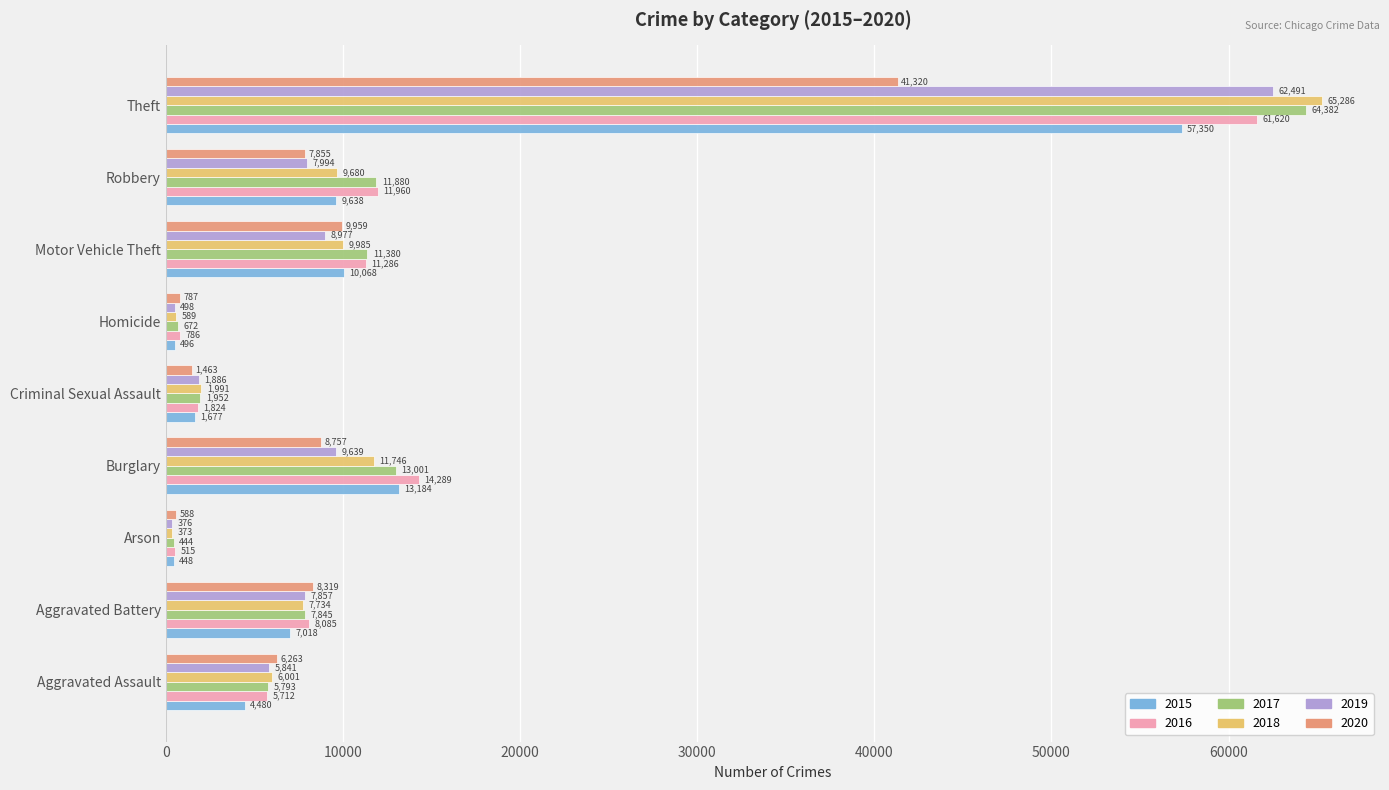

List the labels in order of 2017 value, largest first.

Theft, Burglary, Robbery, Motor Vehicle Theft, Aggravated Battery, Aggravated Assault, Criminal Sexual Assault, Homicide, Arson